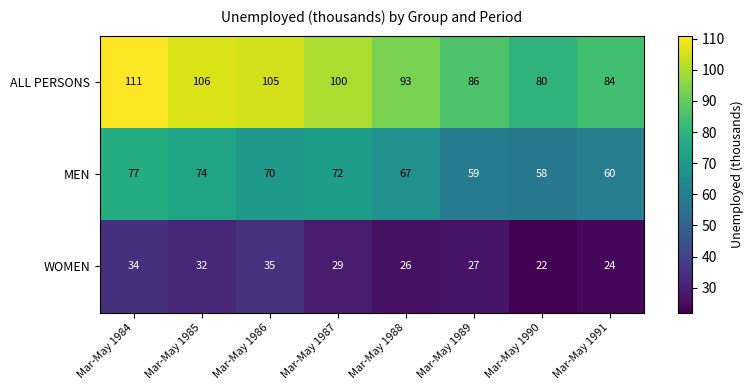

What is the total value across all series at Mar-May 1988?

186